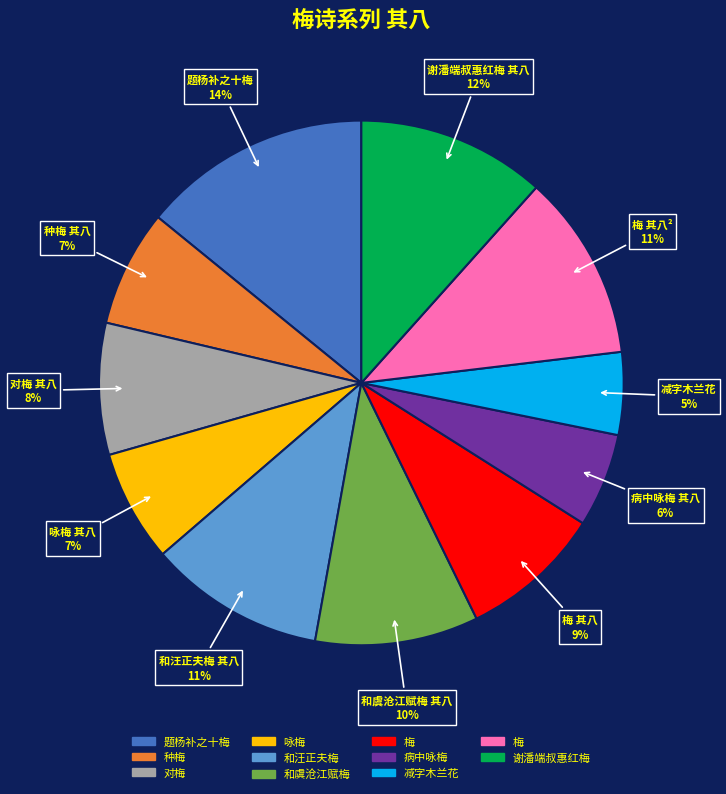

Does any single category account for the majority?

No